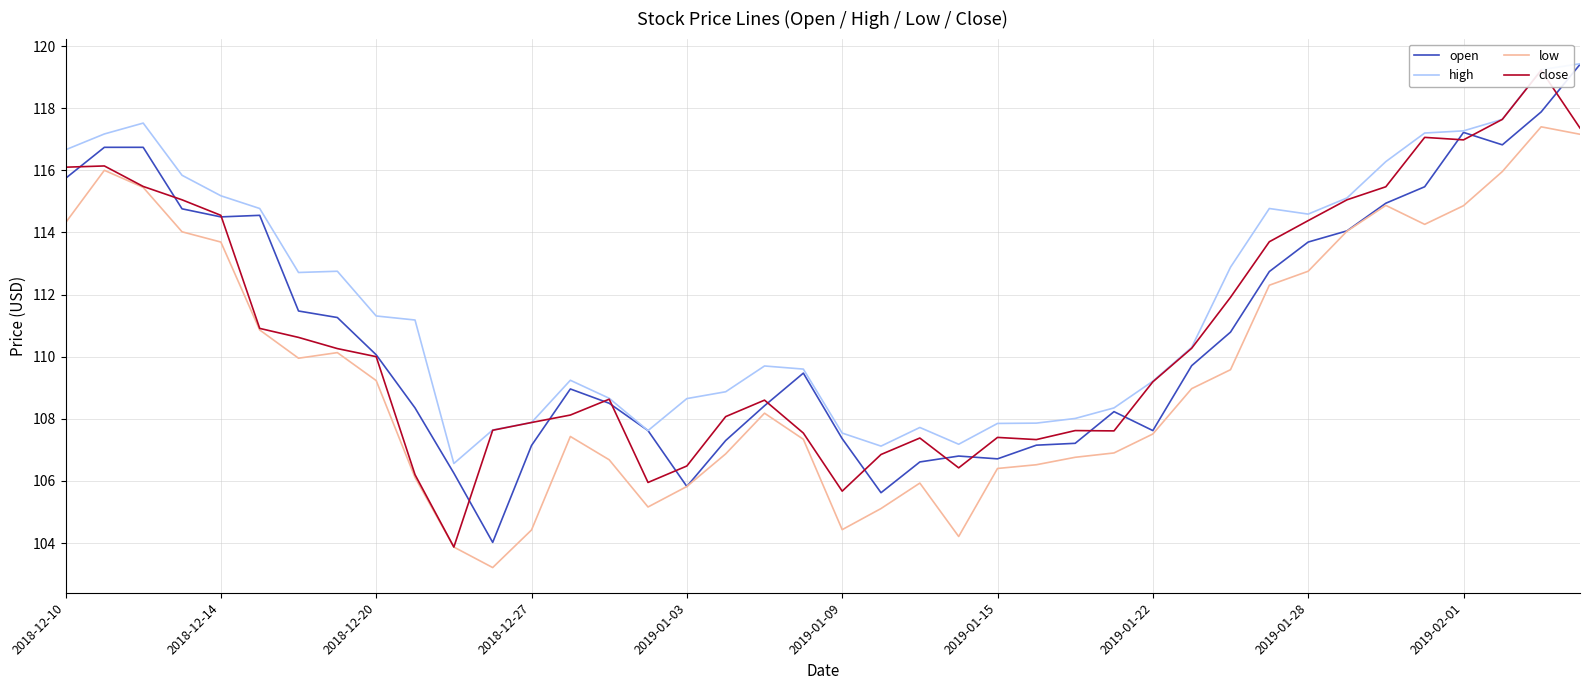

How many values in the low series exceed 108?

21